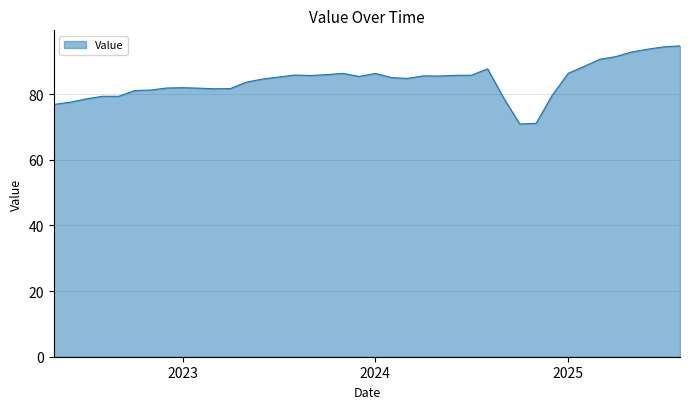

Does the chart have visible grid lines?

Yes